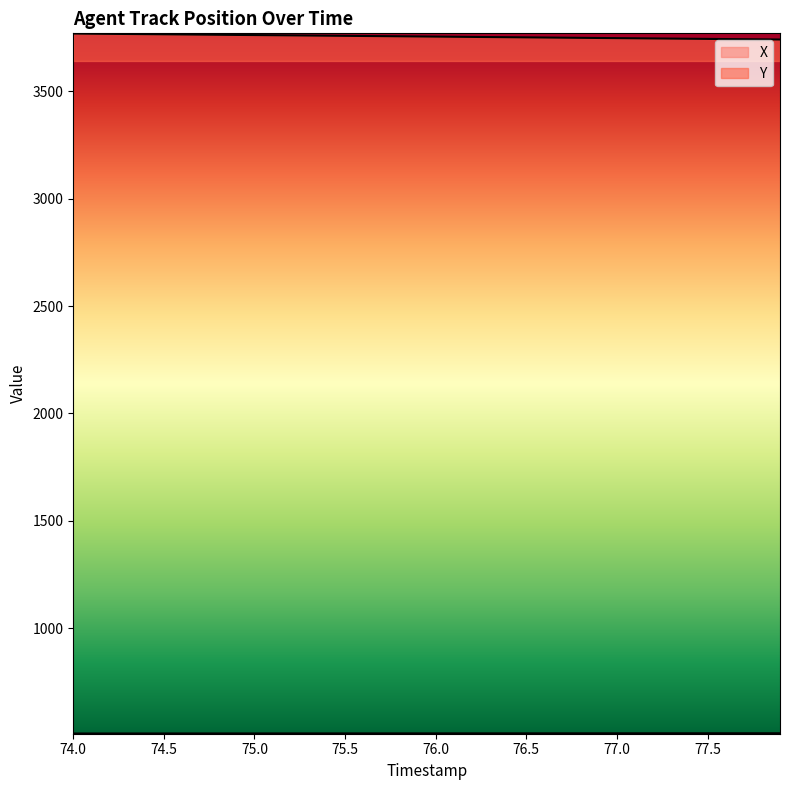

Which category has the highest value across all series?

74.0